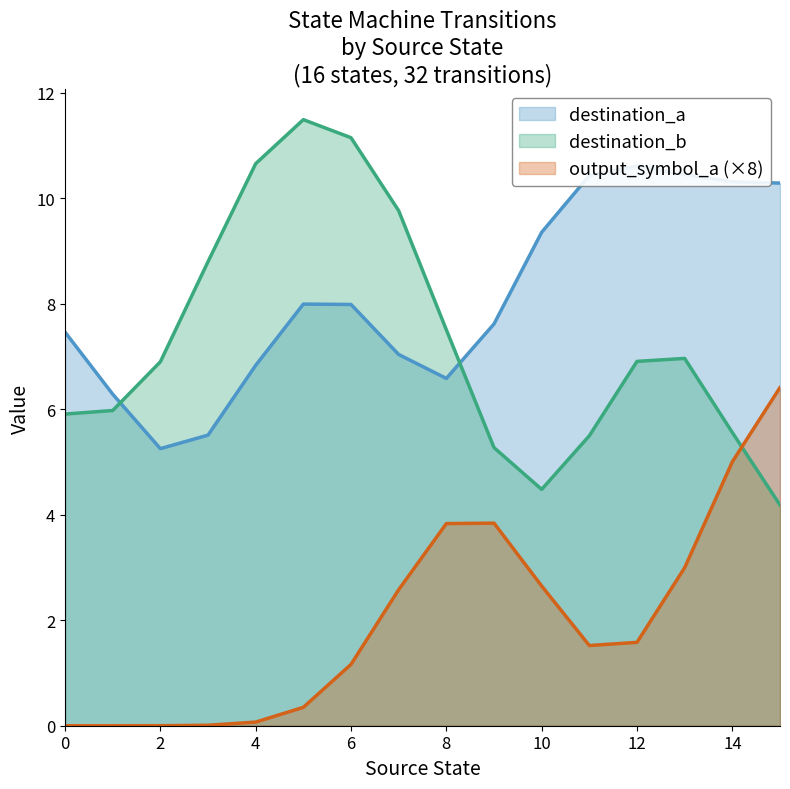

Between 4 and 12, which is larger?

4